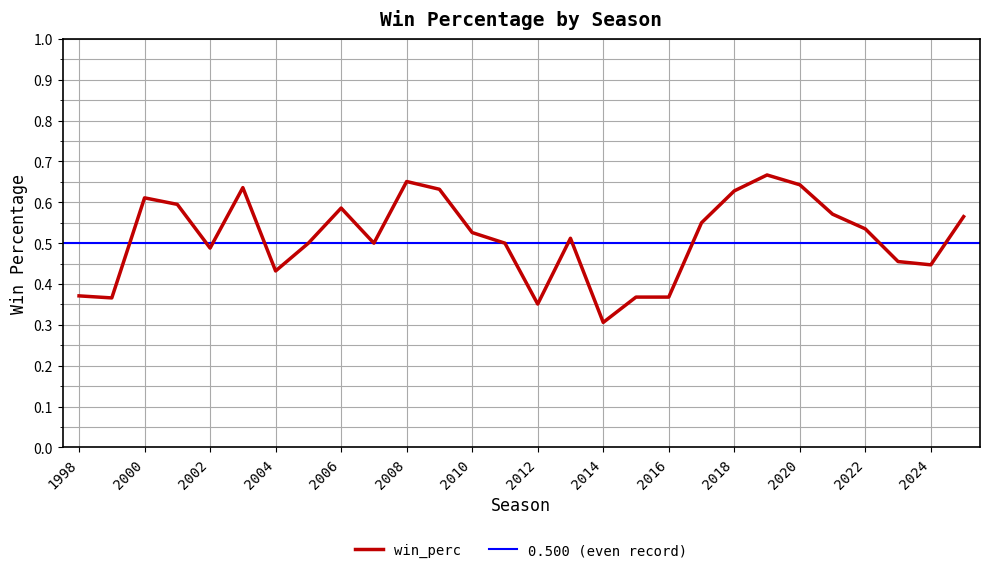

What is the change in value from 2010 to 2024?

-0.1